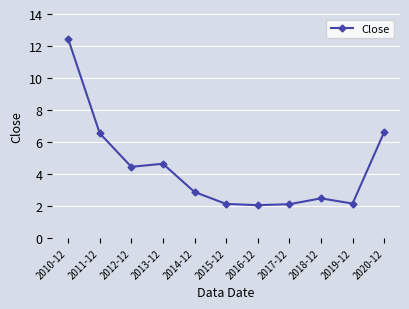

Which label corresponds to the largest value in the chart?

2010-12